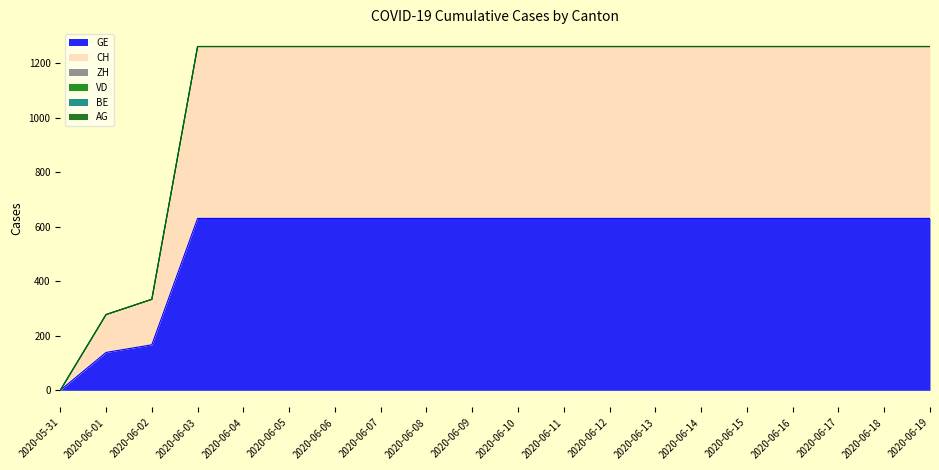

What is the total value across all series at 2020-06-13?

1262